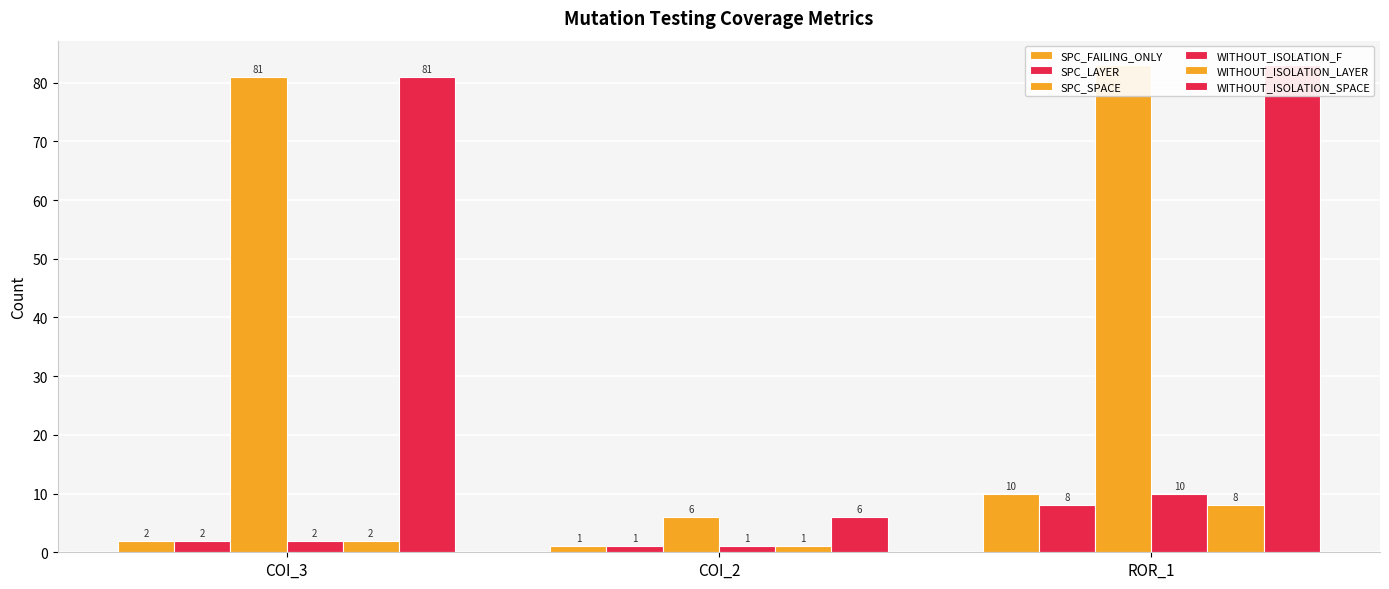

What is the total value across all series at COI_3?

170